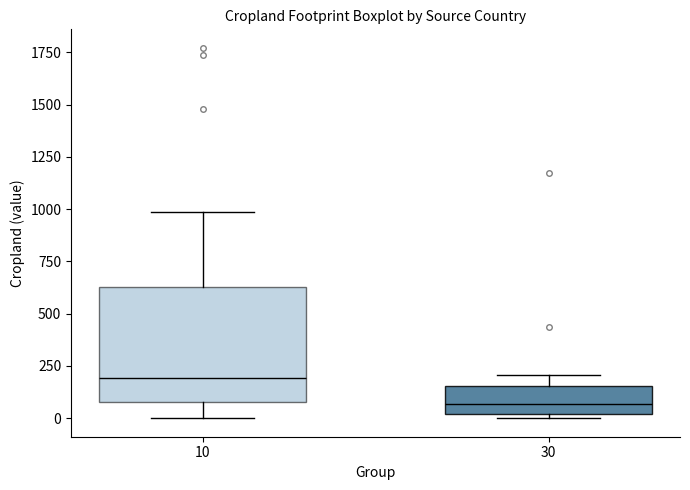

Where is the upper edge of the box at x = 30 on the y-axis? The values are not printed on the chart, so give them approximately, as read against the axis.

150